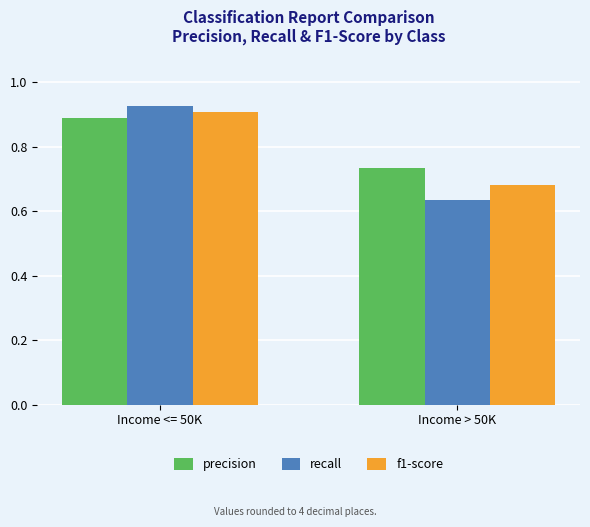

What is the total value across all series at Income <= 50K?

2.7